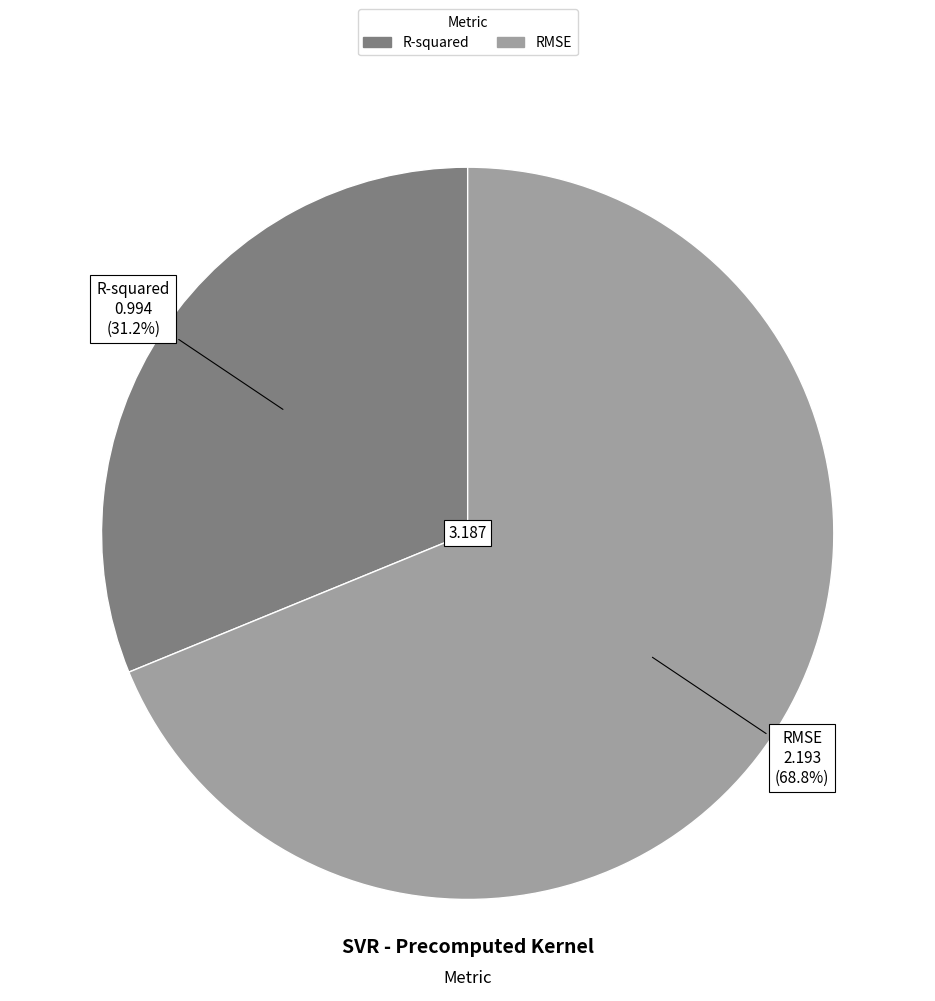

Between R-squared and RMSE, which is larger?

RMSE